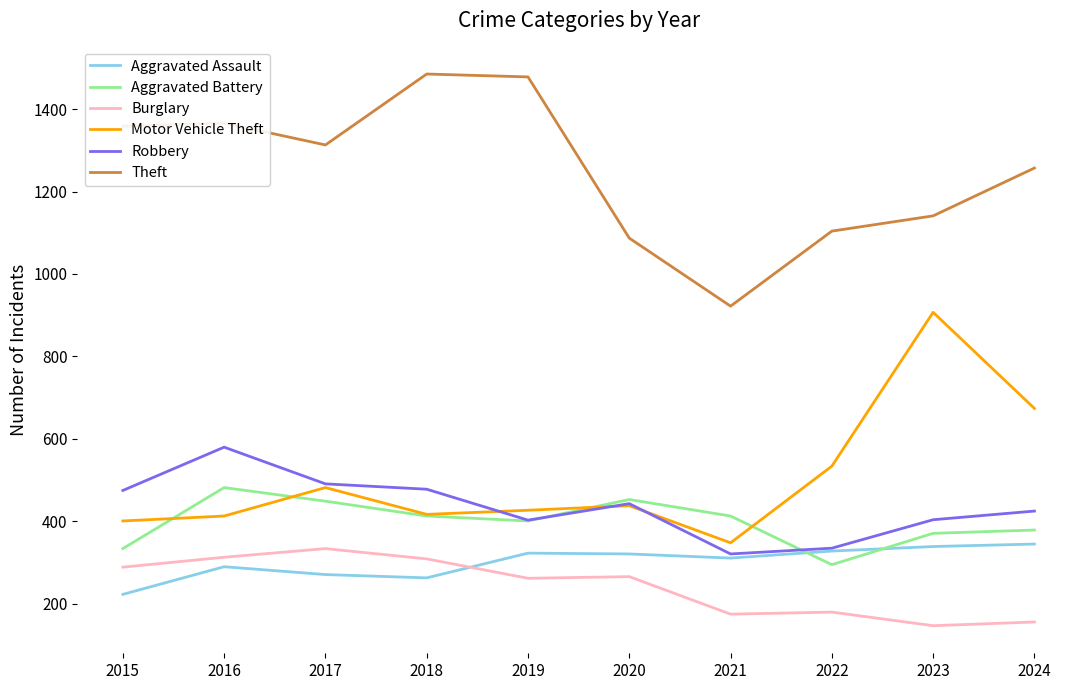

At which label does Theft reach its minimum?

2021